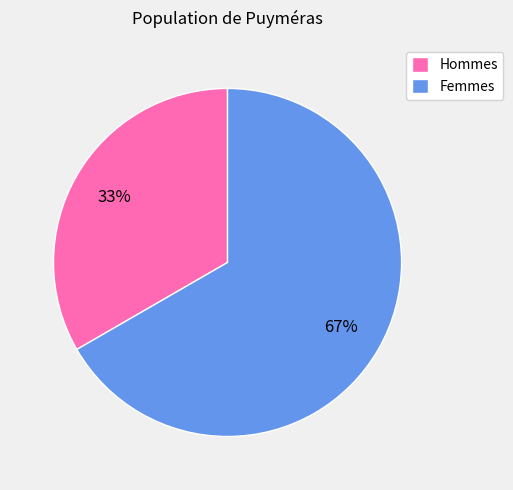

To the nearest percent, what is the combined percentage of Hommes and Femmes?

100%